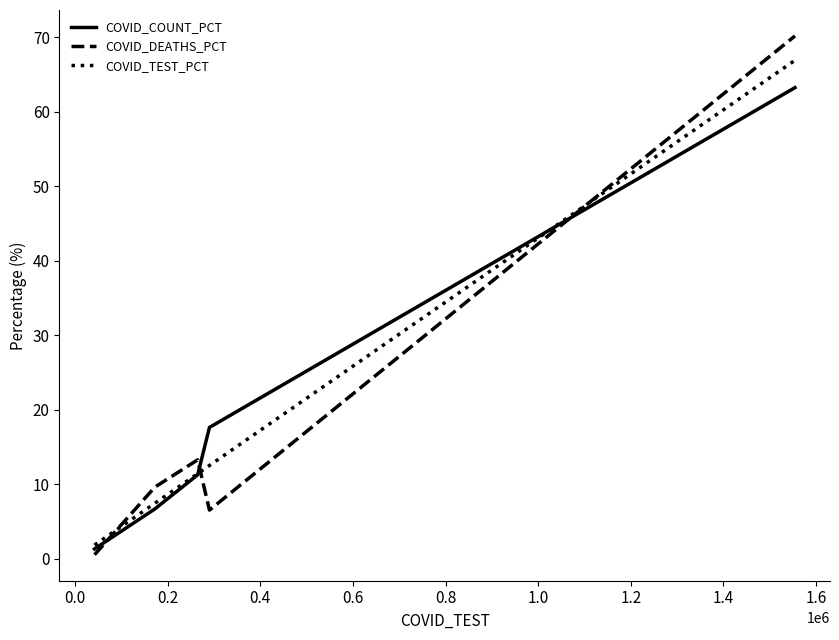

Which series has the largest range (max minus min)?

COVID_DEATHS_PCT